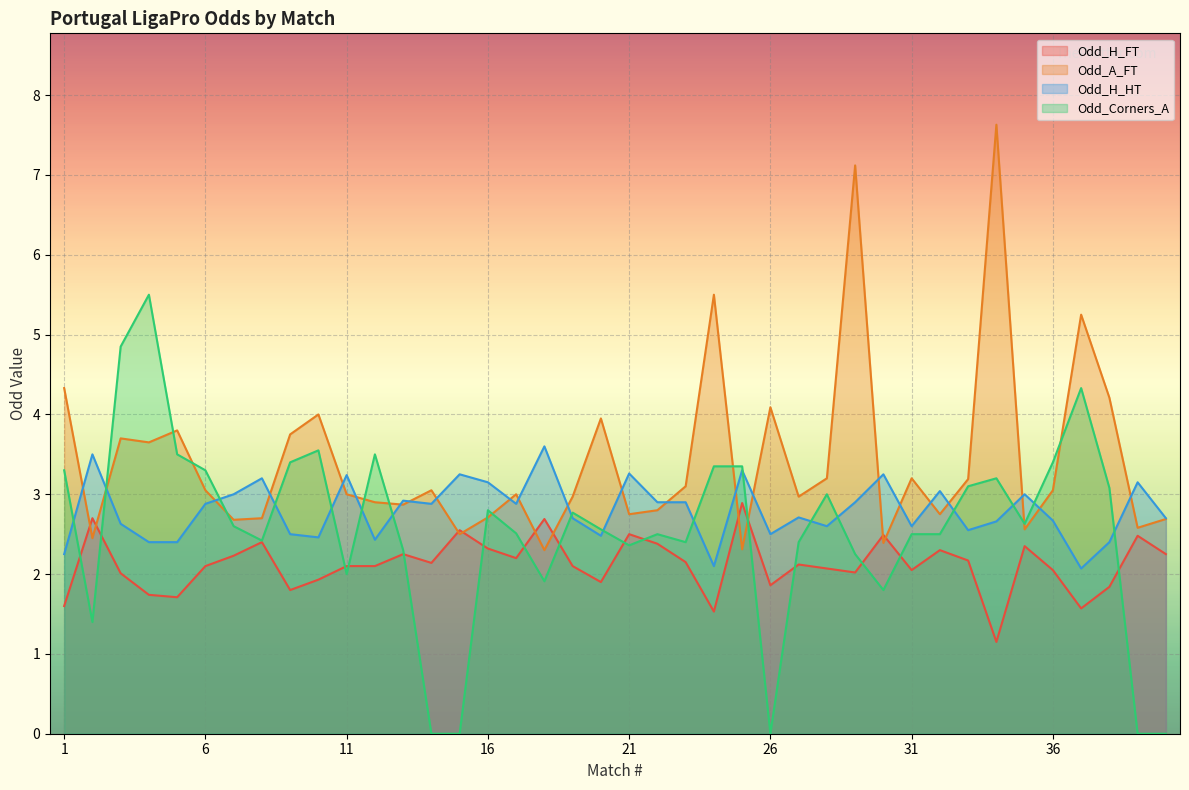

What is the sum of the Odd_A_FT values at 11 and 34?

10.6